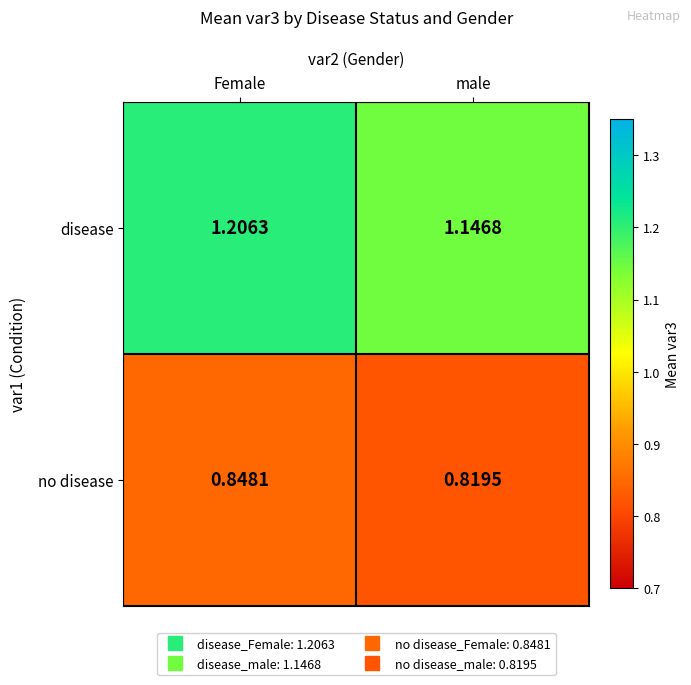

What is the total value across all series at male?

2.0